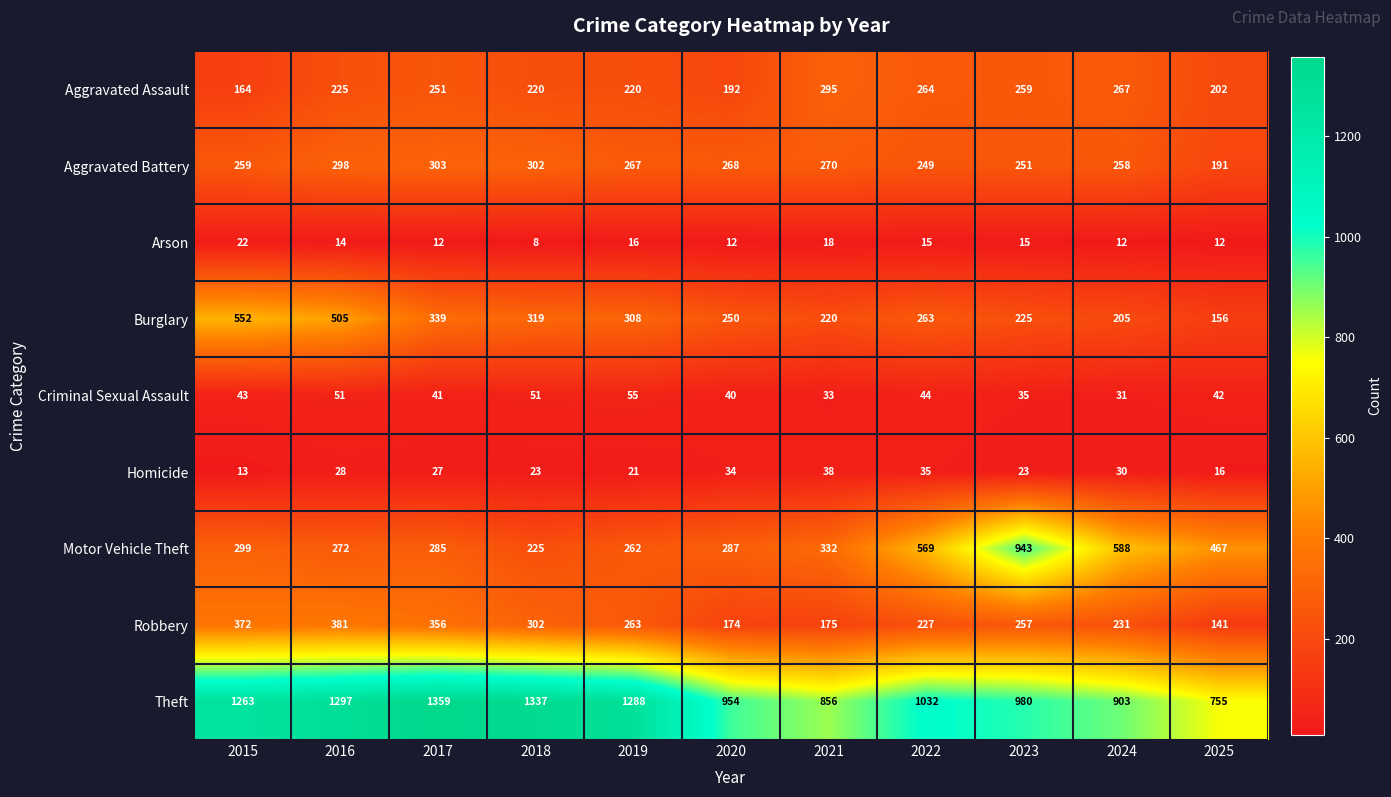

At which category is the sum across all series the highest?

2016